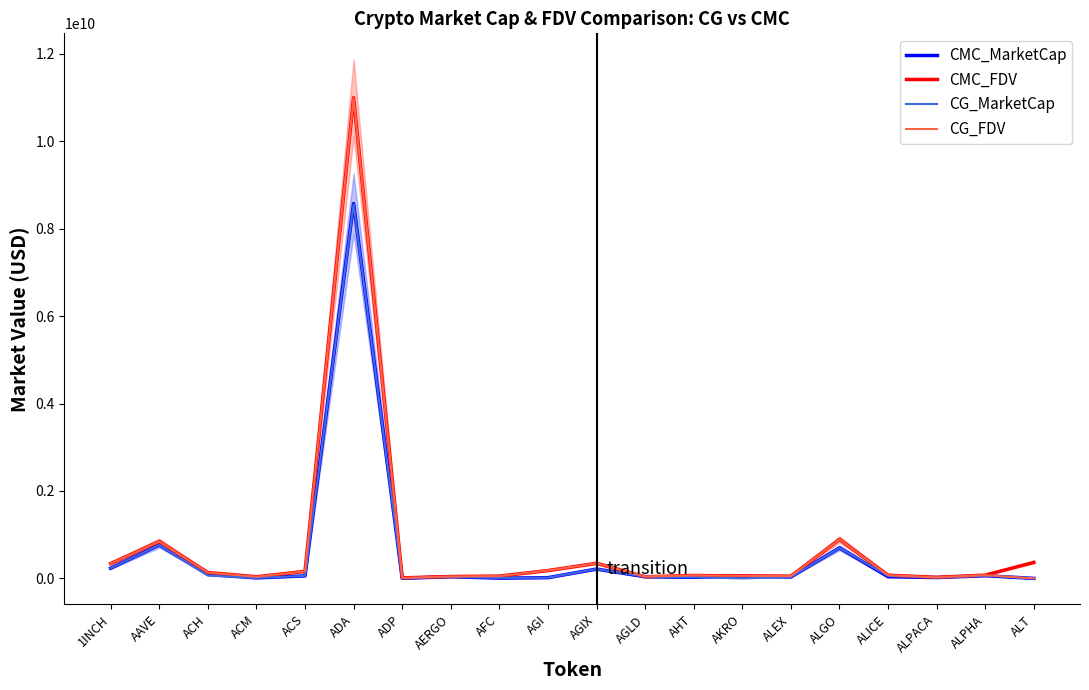

Does the chart display data point markers on the line(s)?

No